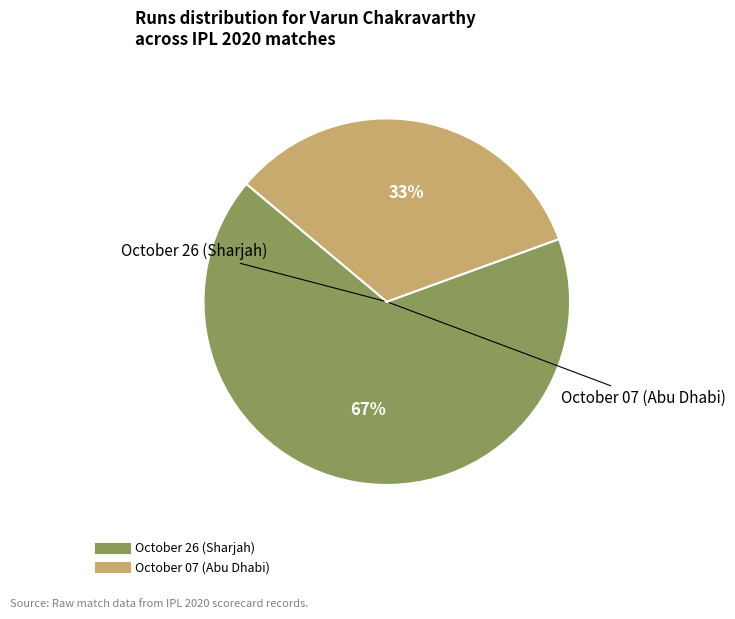

To the nearest percent, what is the combined percentage of October 07 (Abu Dhabi) and October 26 (Sharjah)?

100%